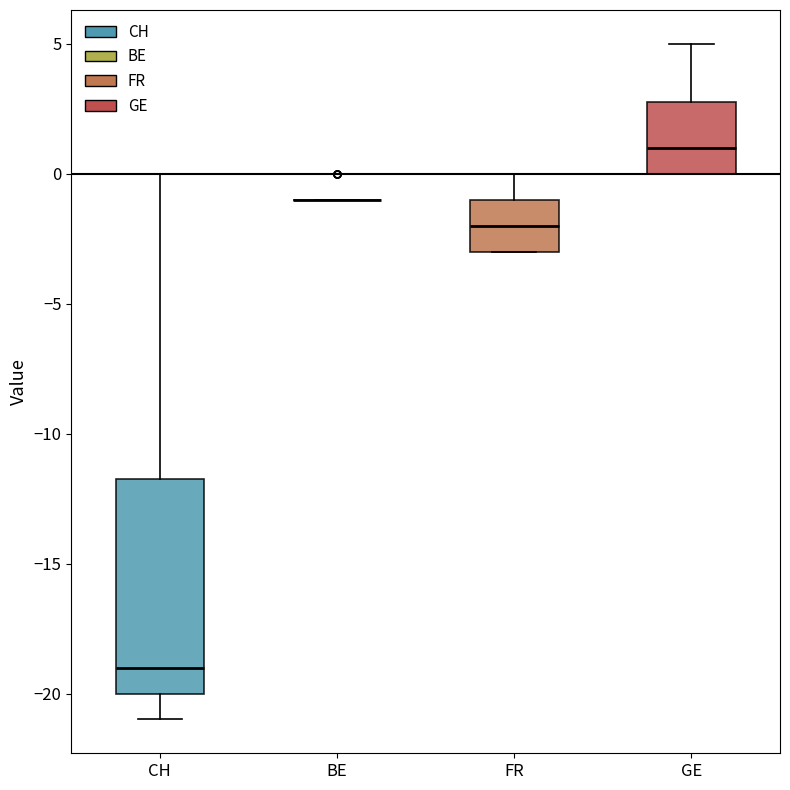

Comparing the boxes themselves (not the whiskers), which one is the tallest?

CH